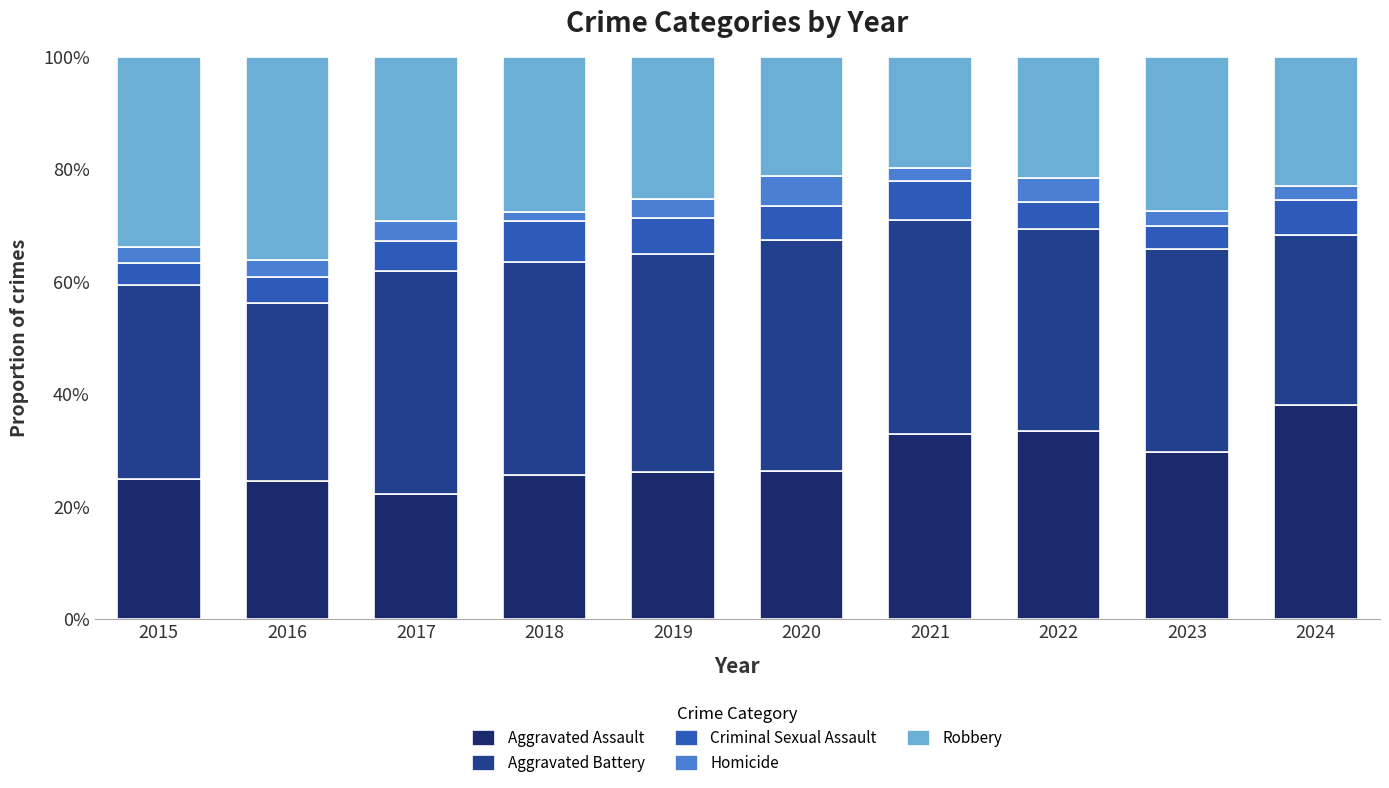

Are the bars horizontal?

No